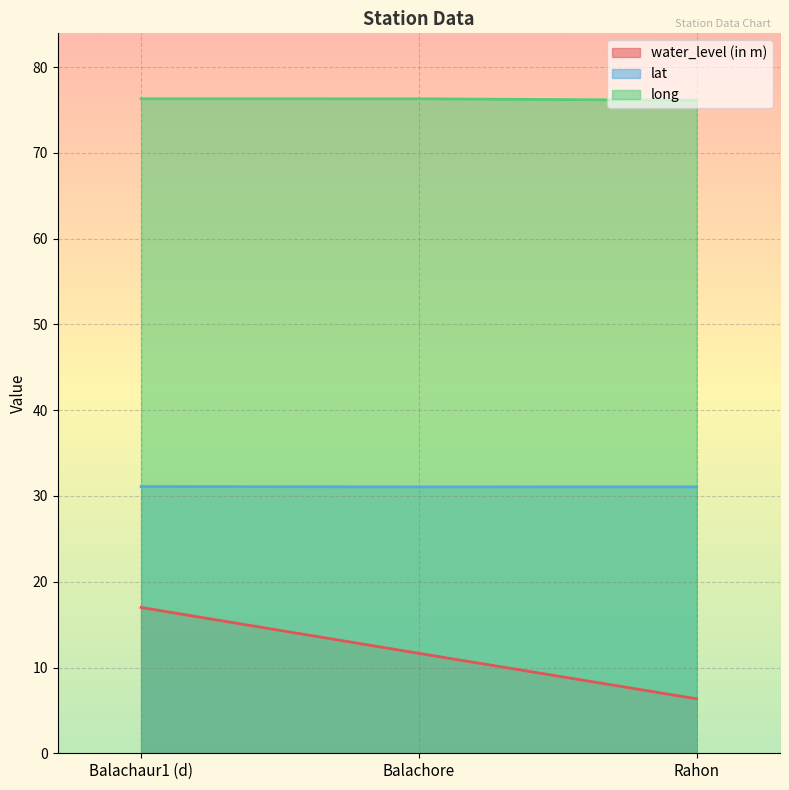

Read the lat value at Rahon.

31.1